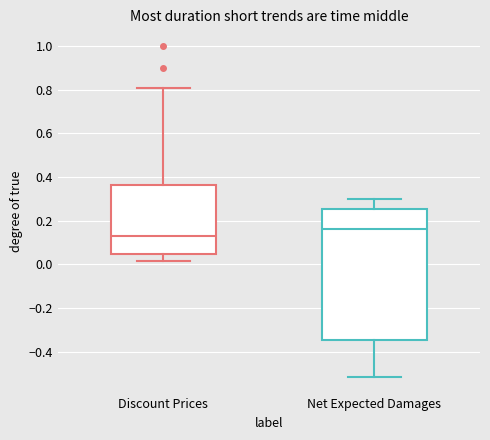

Comparing the boxes themselves (not the whiskers), which one is the tallest?

Net Expected Damages